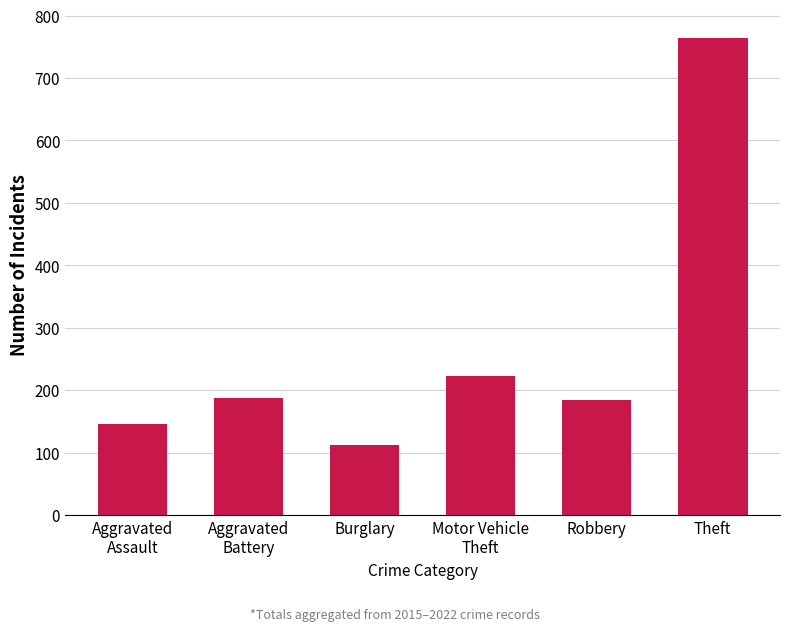

Between Theft and Aggravated
Assault, which is larger?

Theft